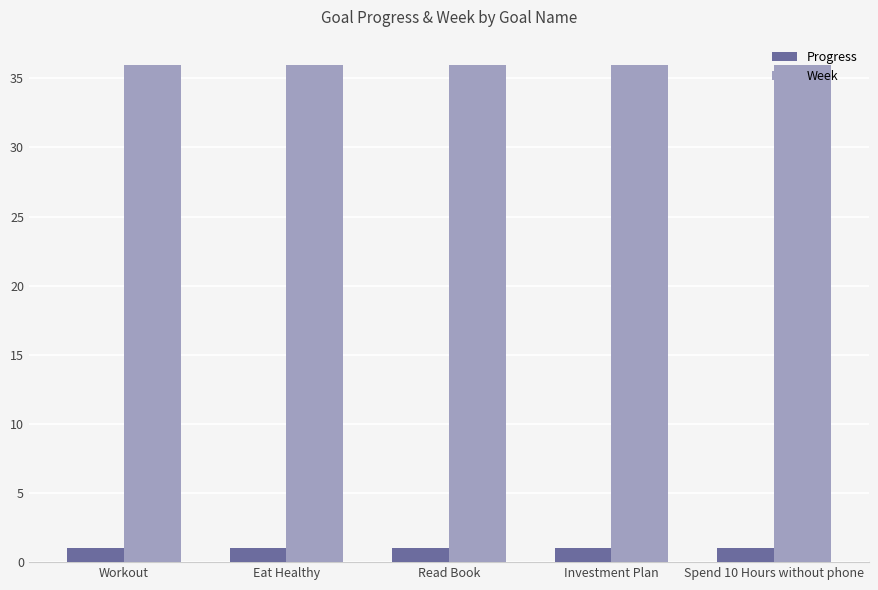

The value of Progress at Read Book is 1.0. True or false?

True